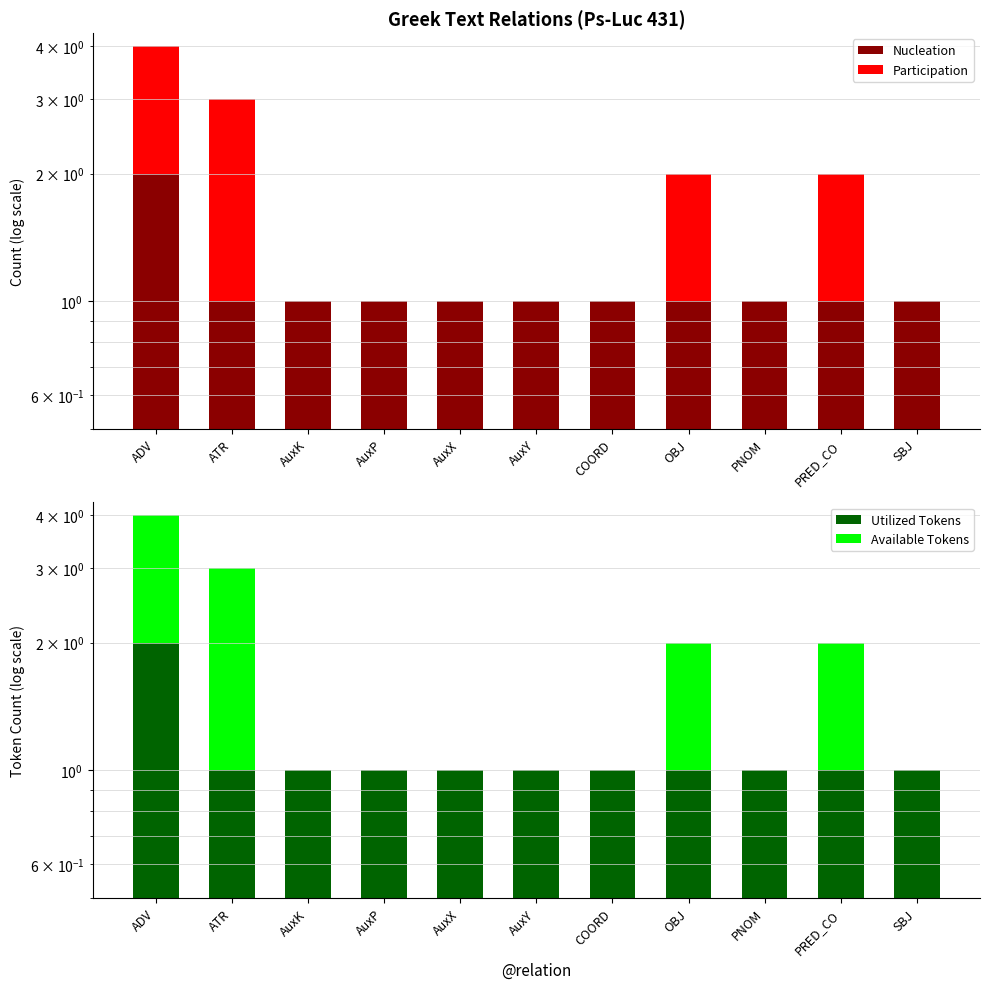

Count the Participation values in the range 0 to 1.

9